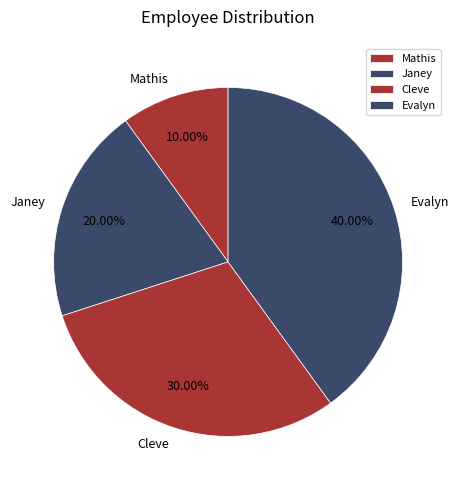

How many slices are in this pie chart?

4